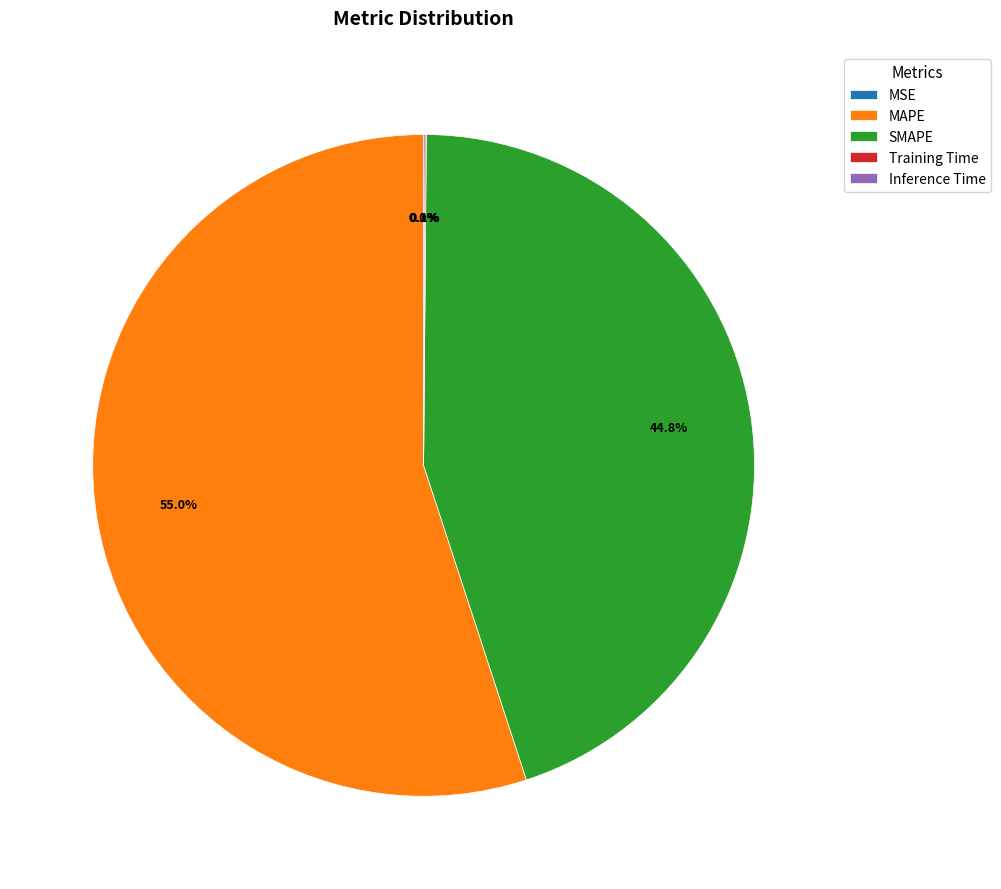

What portion of the pie excludes SMAPE?

55.2%